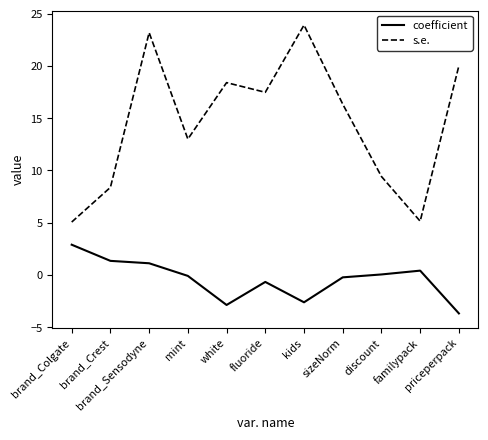

Is it true that s.e. equals 13.0 at brand_Crest?

False